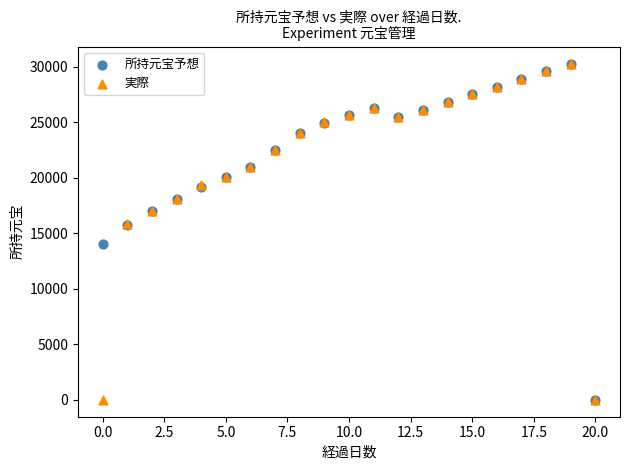

What are all the series names shown in the legend?

所持元宝予想, 実際